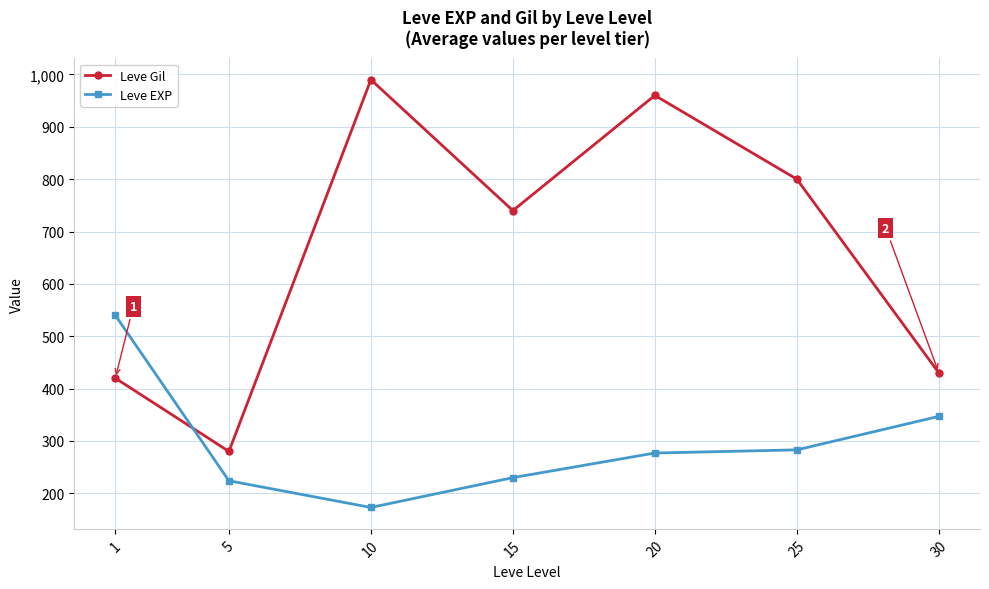

The Leve EXP series shows 125 at 5. True or false?

False